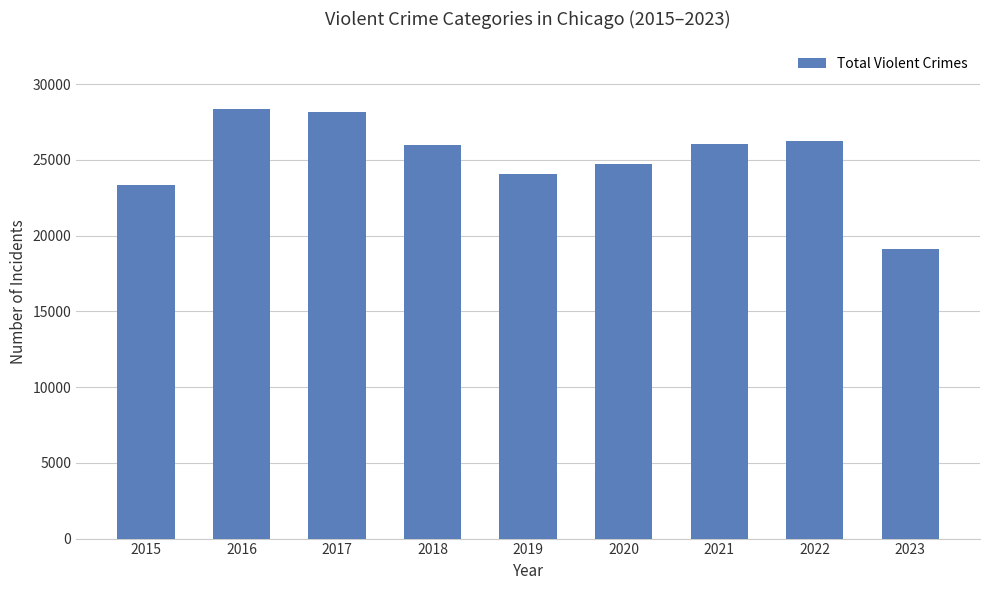

Does the chart contain stacked bars?

No